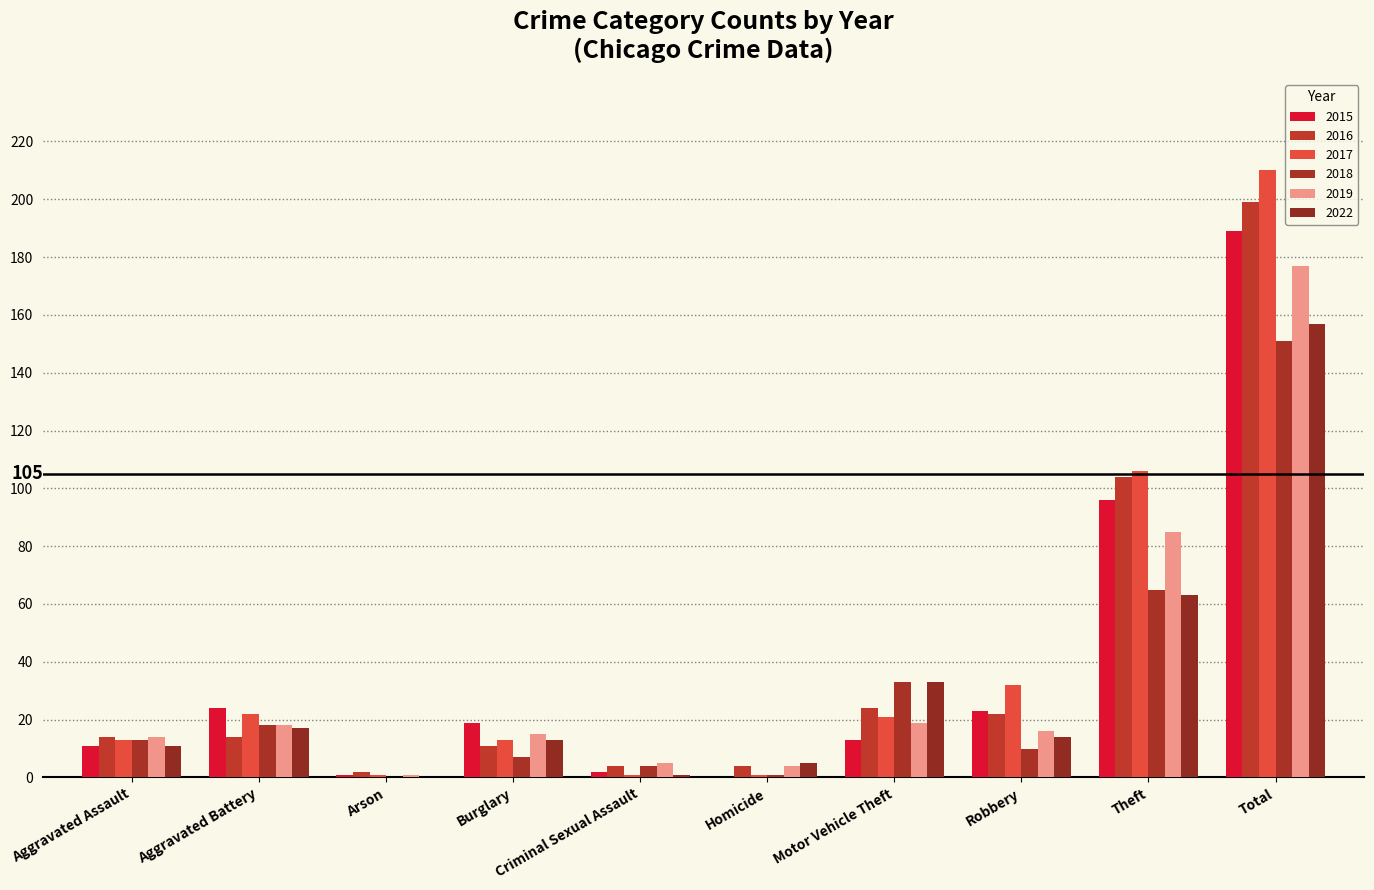

Where is 2017 nearest to the value 105?

Theft